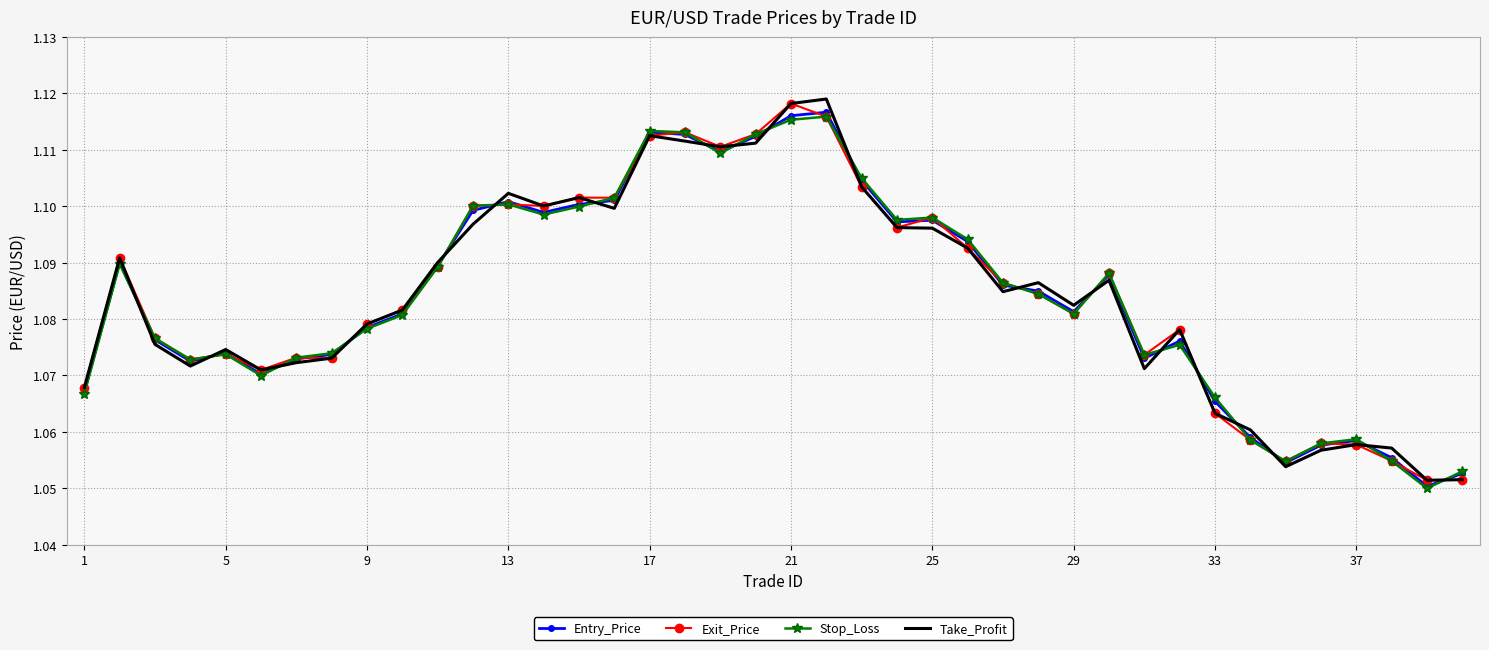

Which series has the largest total across all categories?

Exit_Price